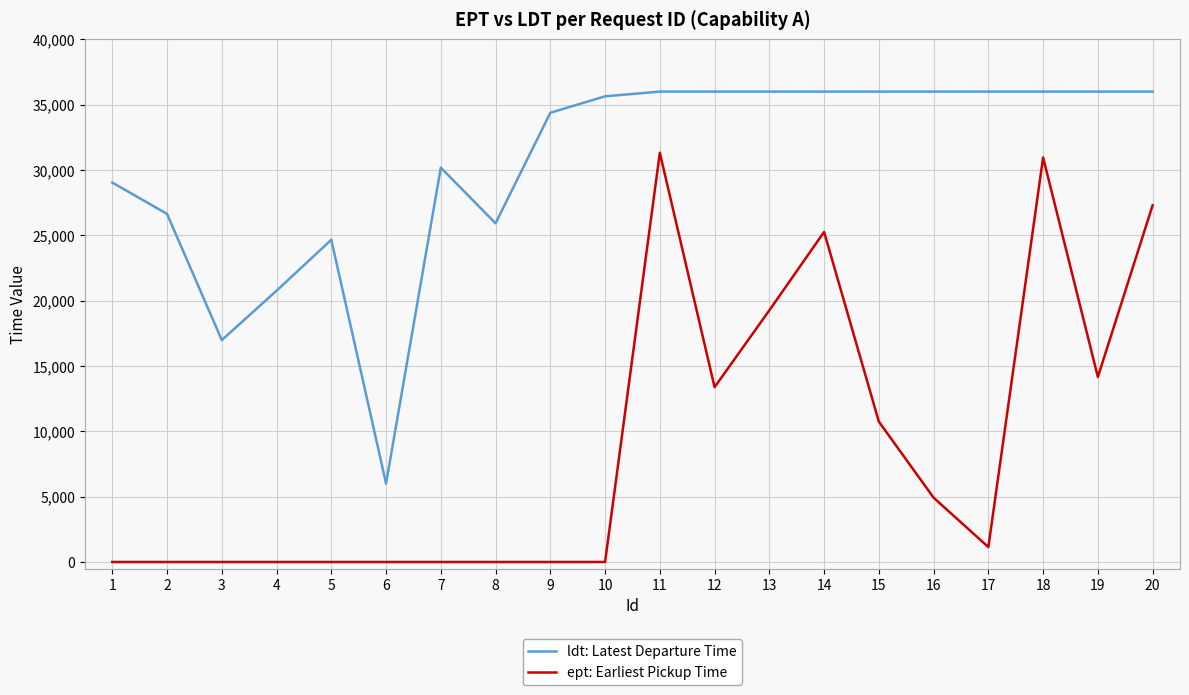

Which series has the largest total across all categories?

ldt: Latest Departure Time